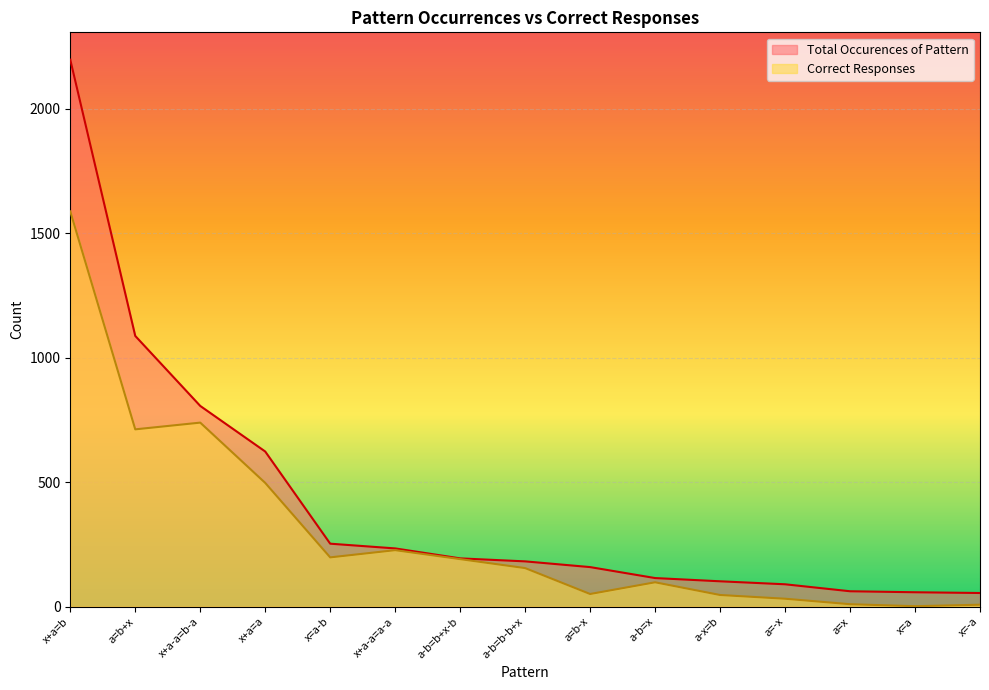

What is the label of the 4th point from the left?

x+a=a